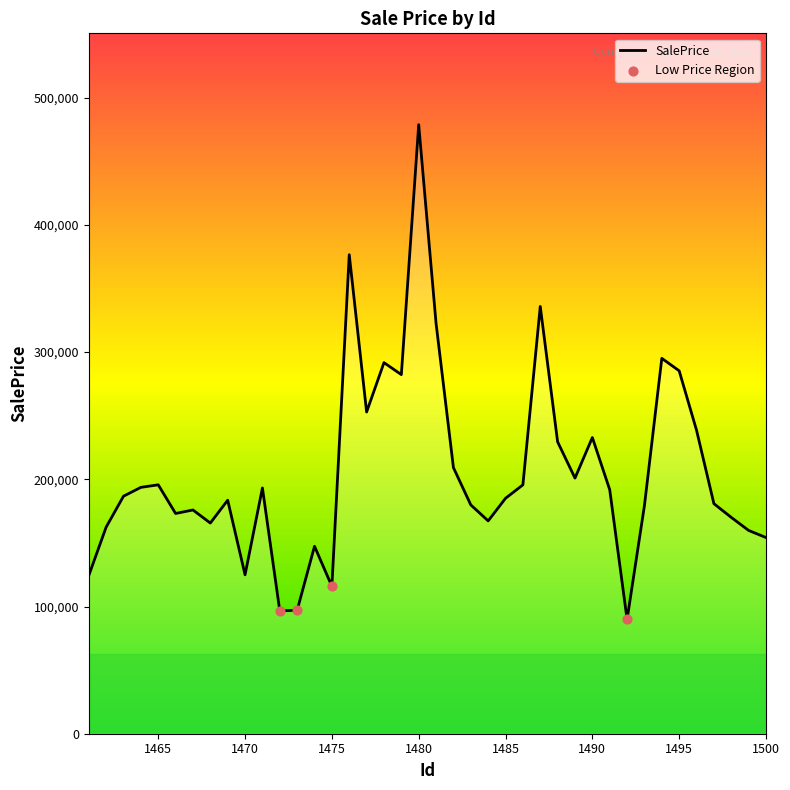

Between 1497 and 1485, which is larger?

1485